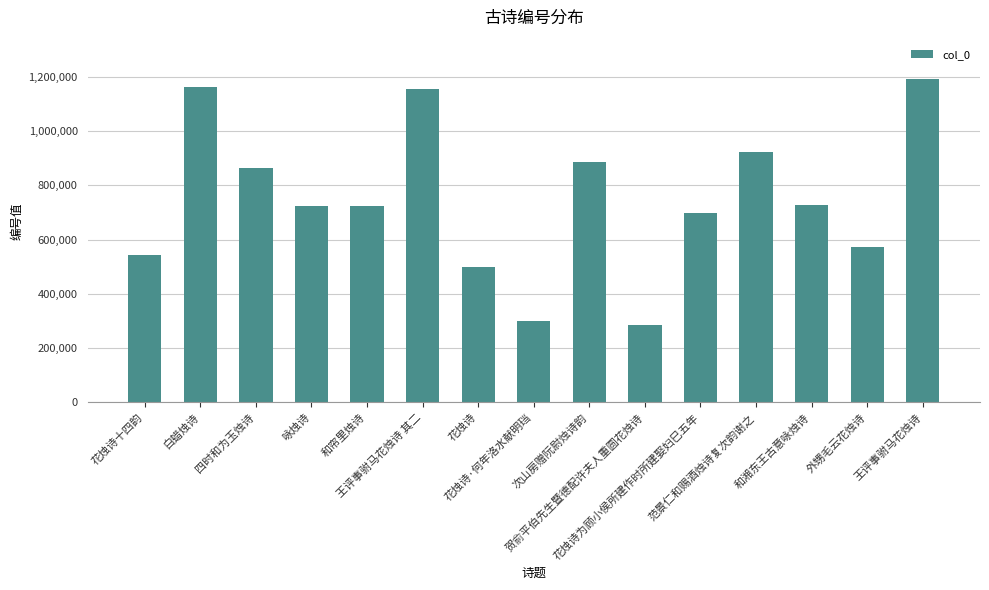

The chart shows a value of 572406 at 外甥毛云花烛诗. True or false?

True